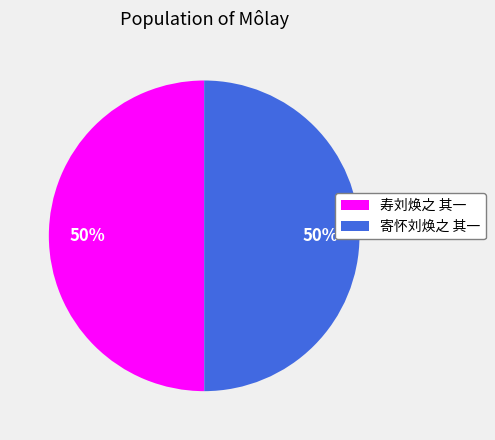

Approximately how many times larger is the value at 寿刘焕之 其一 compared to 寄怀刘焕之 其一?

1.0